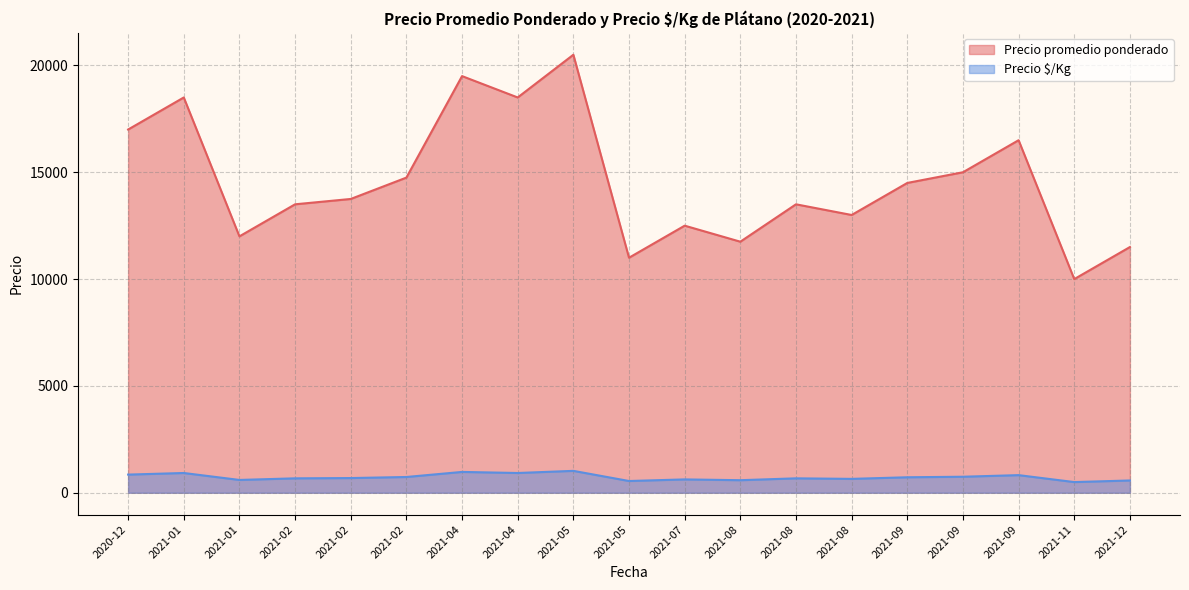

How many lines are shown in the chart?

2